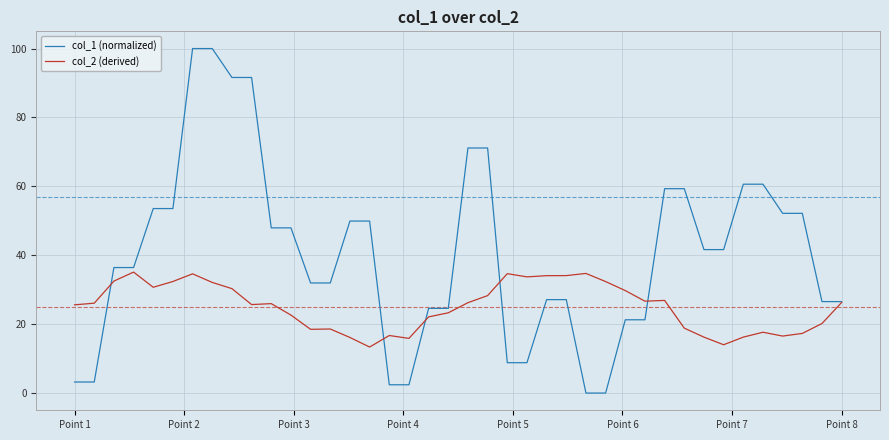

What is the difference between the second highest and second lowest values in the col_2 (derived) series?

20.7